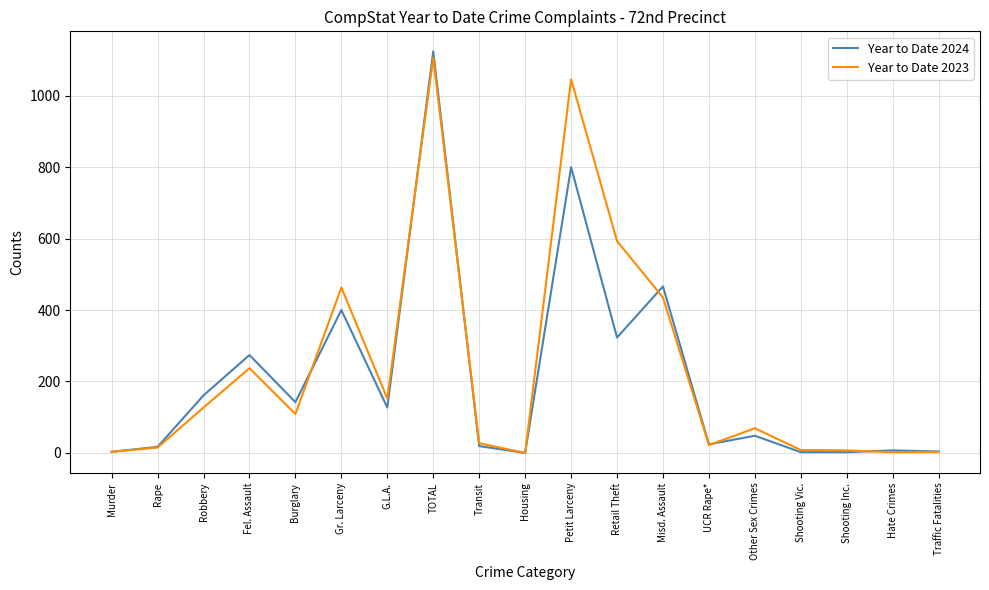

Is the value of Year to Date 2024 at Housing greater than the value of Year to Date 2023 at Petit Larceny?

No